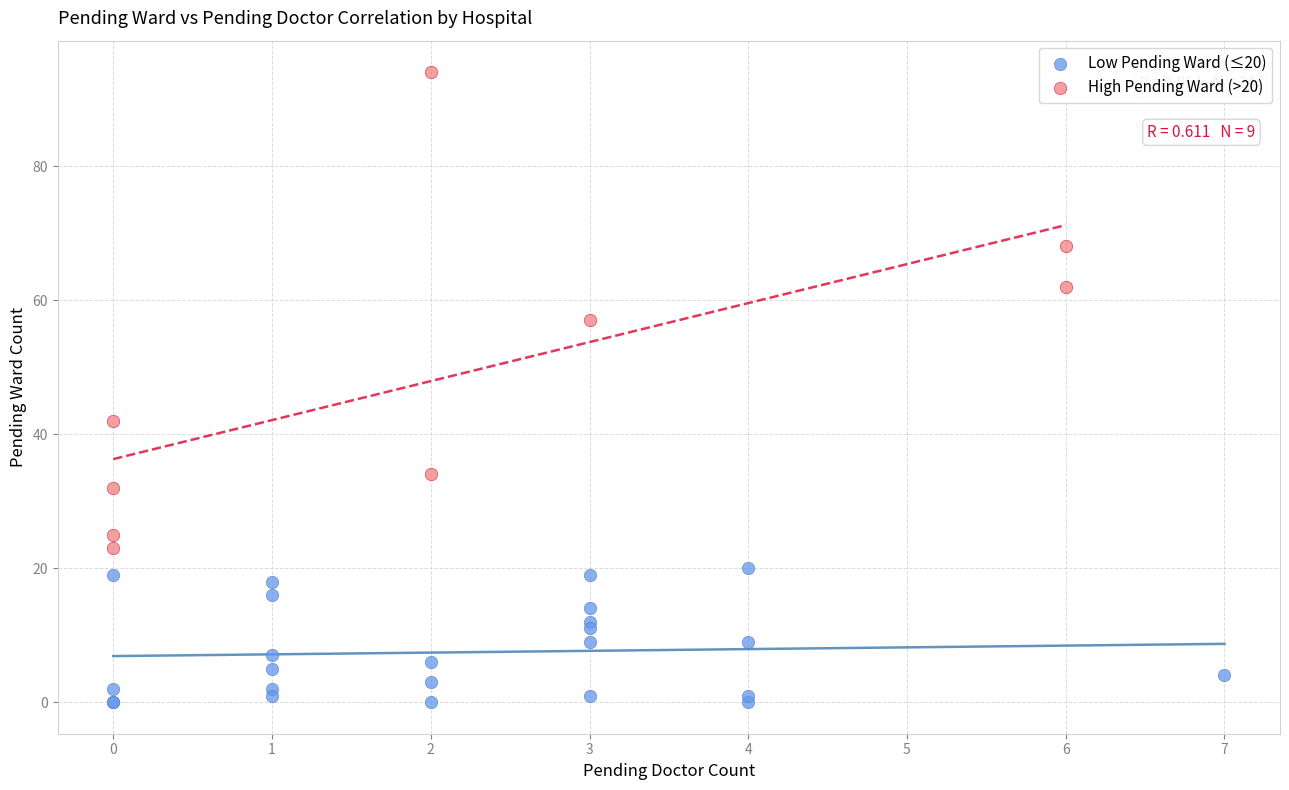

Which series has the largest Y range (max minus min)?

High Pending Ward (>20)